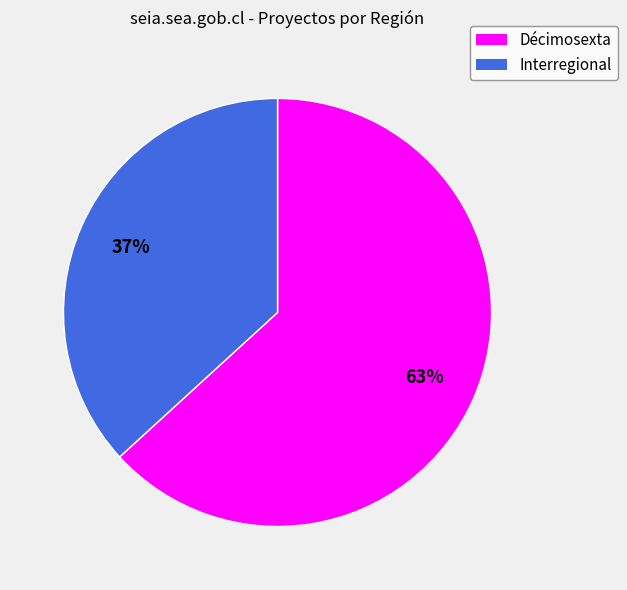

Approximately how many times larger is the value at Décimosexta compared to Interregional?

1.7